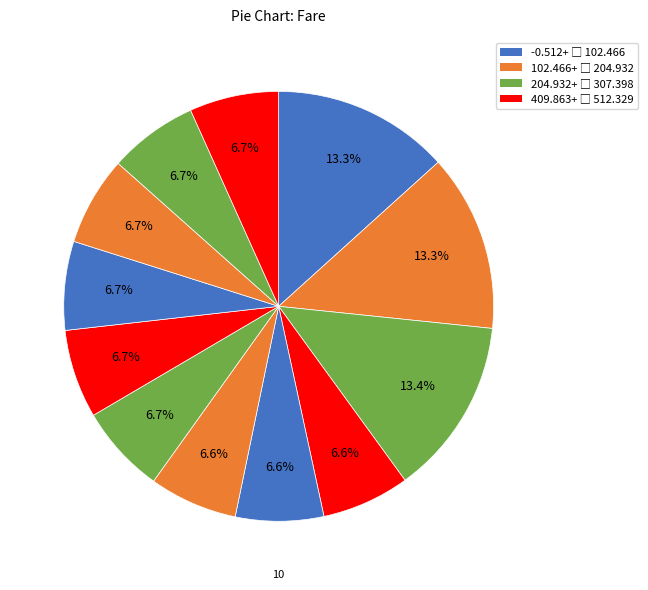

Count the number of slices in the pie.

12